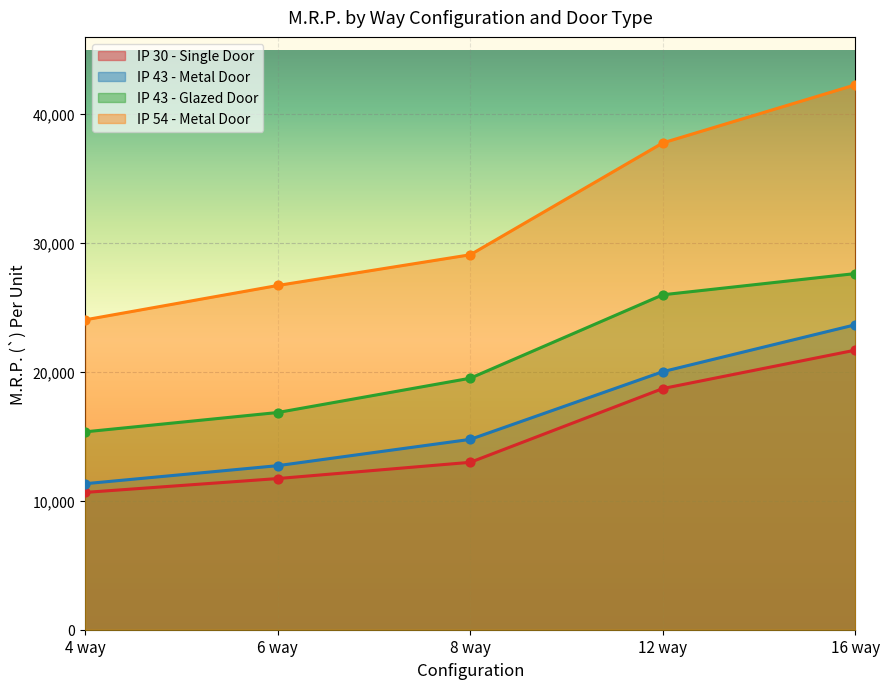

Which series reaches the maximum Y coordinate?

IP 54 - Metal Door